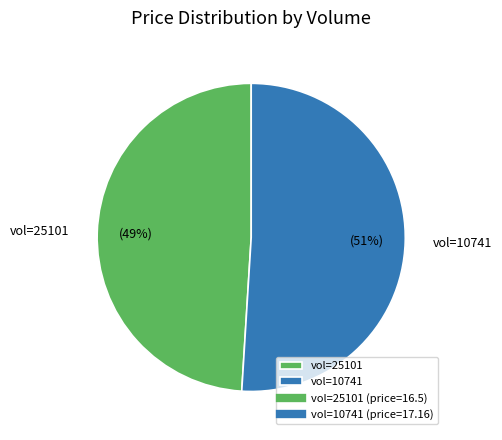

How many segments does this pie chart have?

2